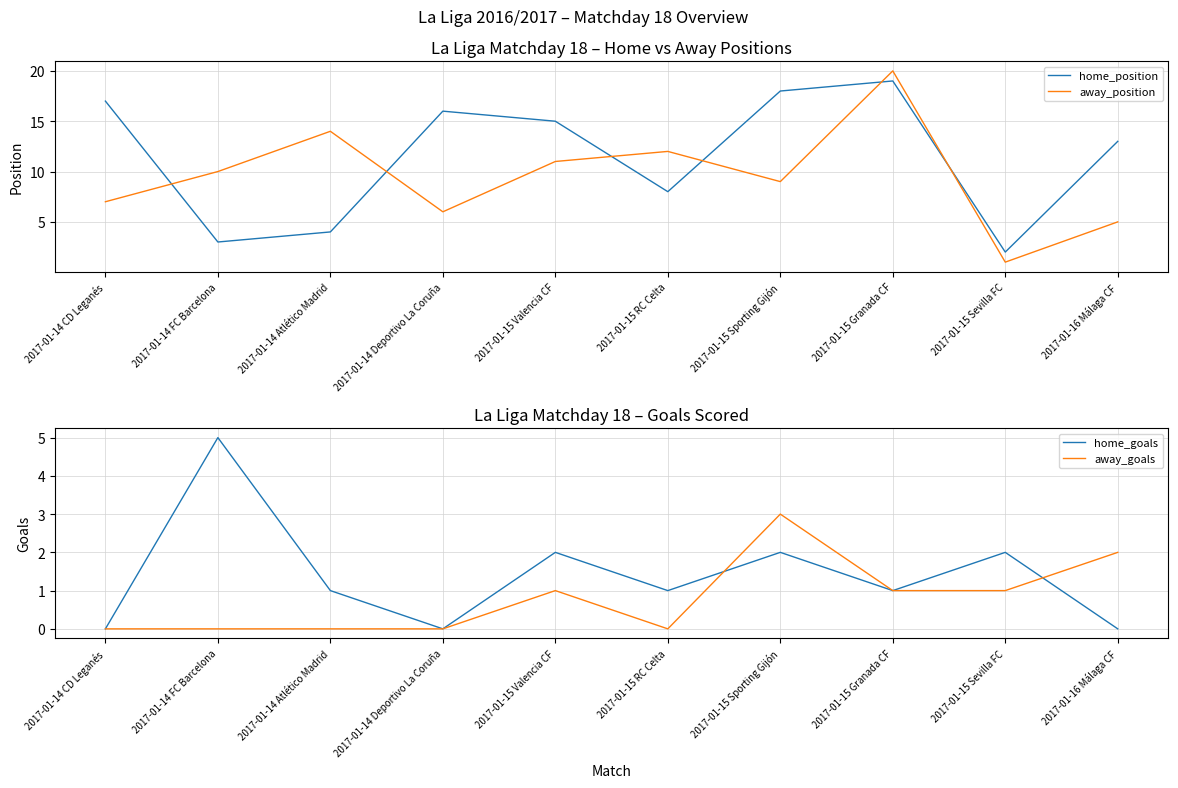

What is the average value of the home_position series?

12